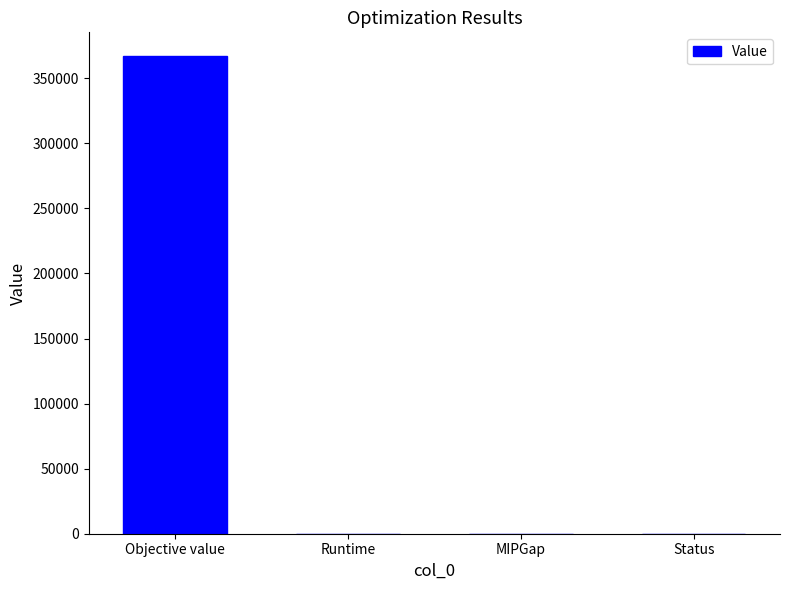

What is the maximum value shown in the chart?

366990.0